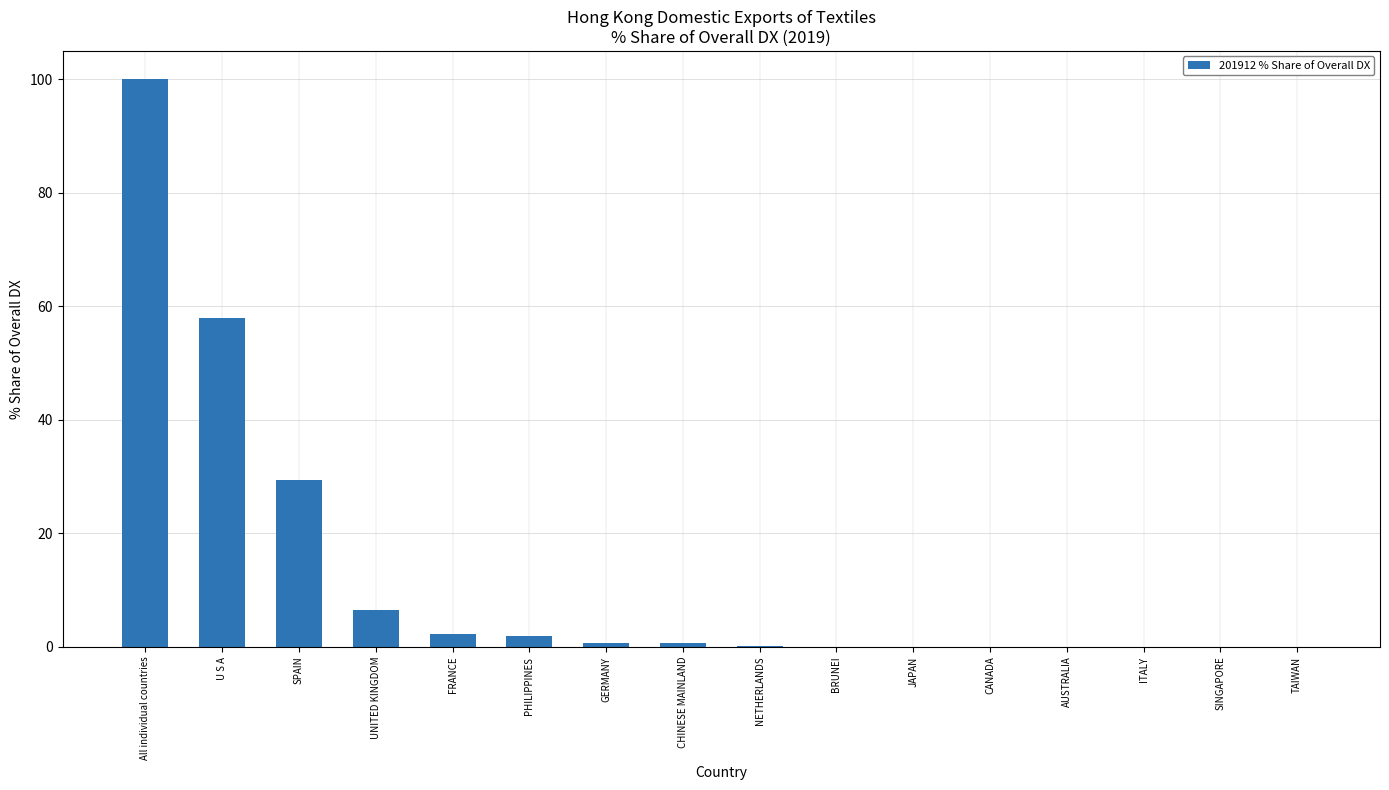

Is it true that the value at U S A is 76.8?

False